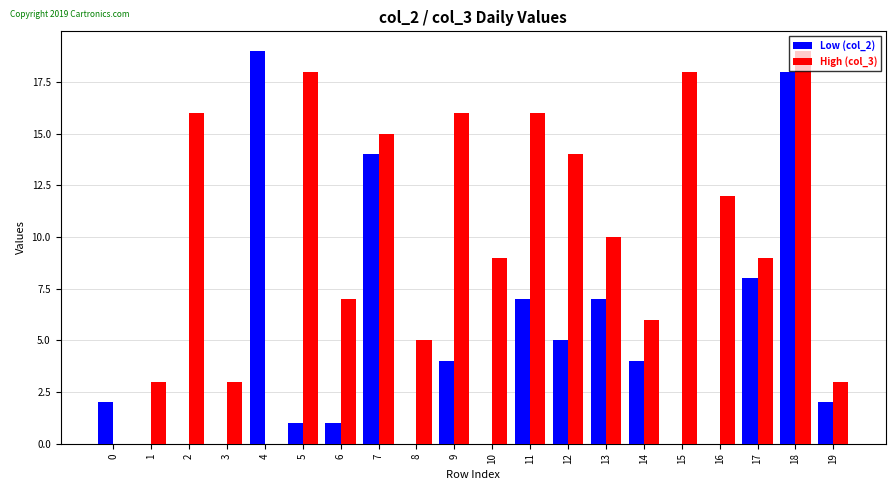

Between 3 and 16, which series saw the biggest shift?

High (col_3)